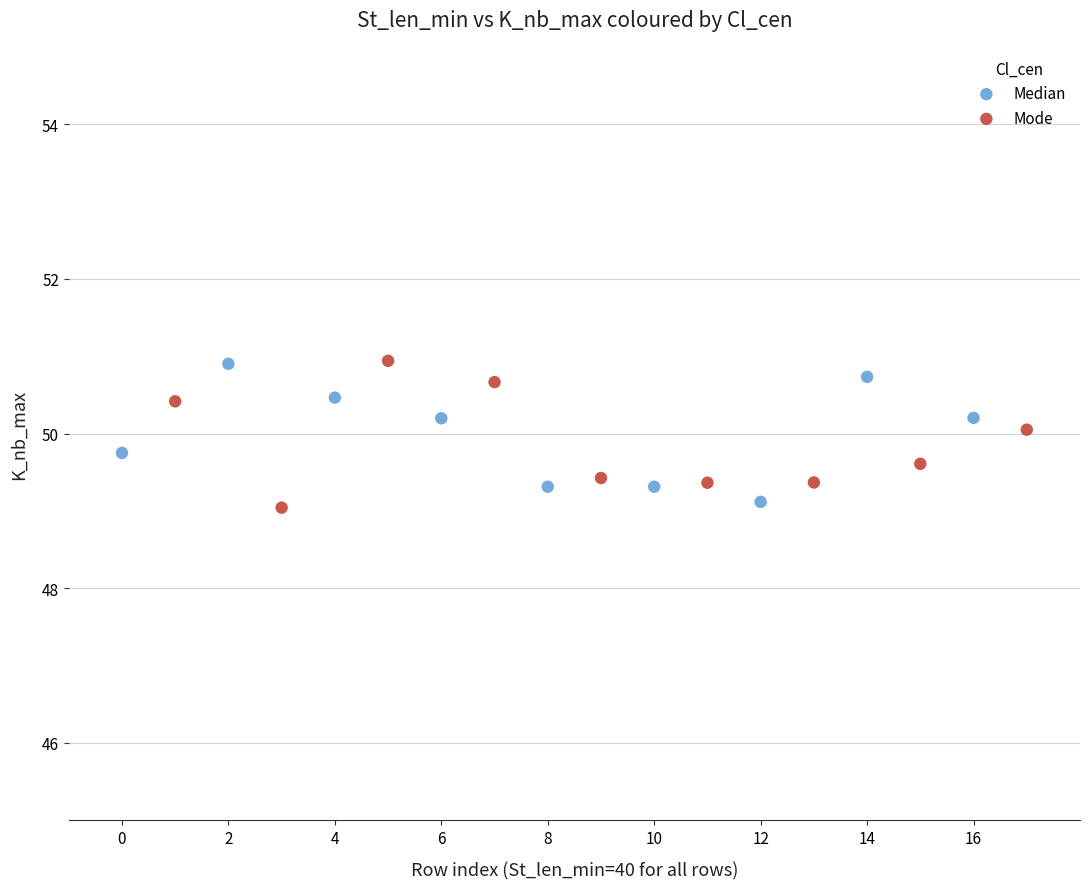

What are all the series names shown in the legend?

Median, Mode